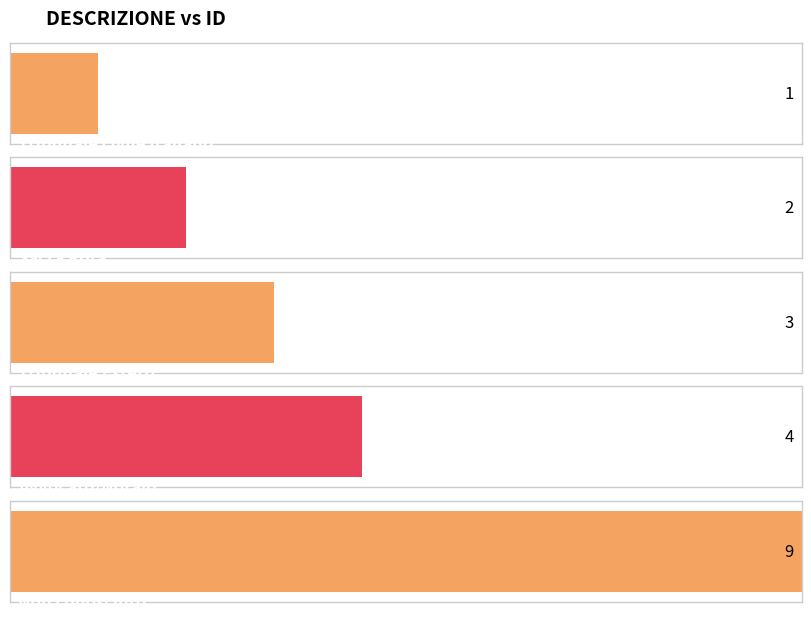

List the labels in order of value, largest first.

Non conosciuto, Avvocato/Notaio, Tribunale Estero, Sacra Rota, Tribunale civile Italiano